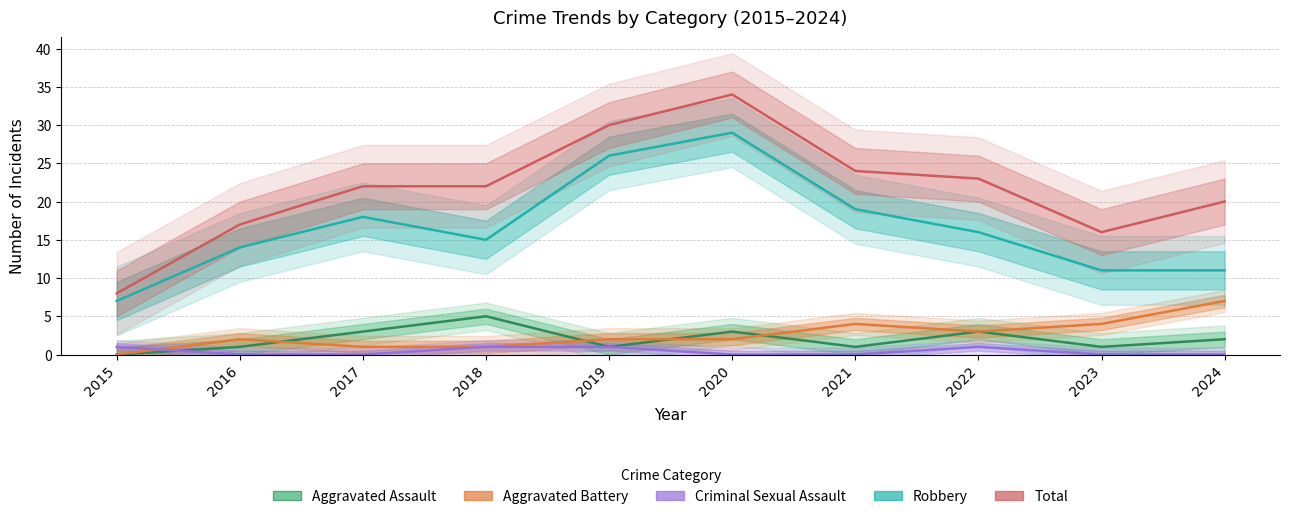

What are all the series names shown in the legend?

Aggravated Assault, Aggravated Battery, Criminal Sexual Assault, Robbery, Total